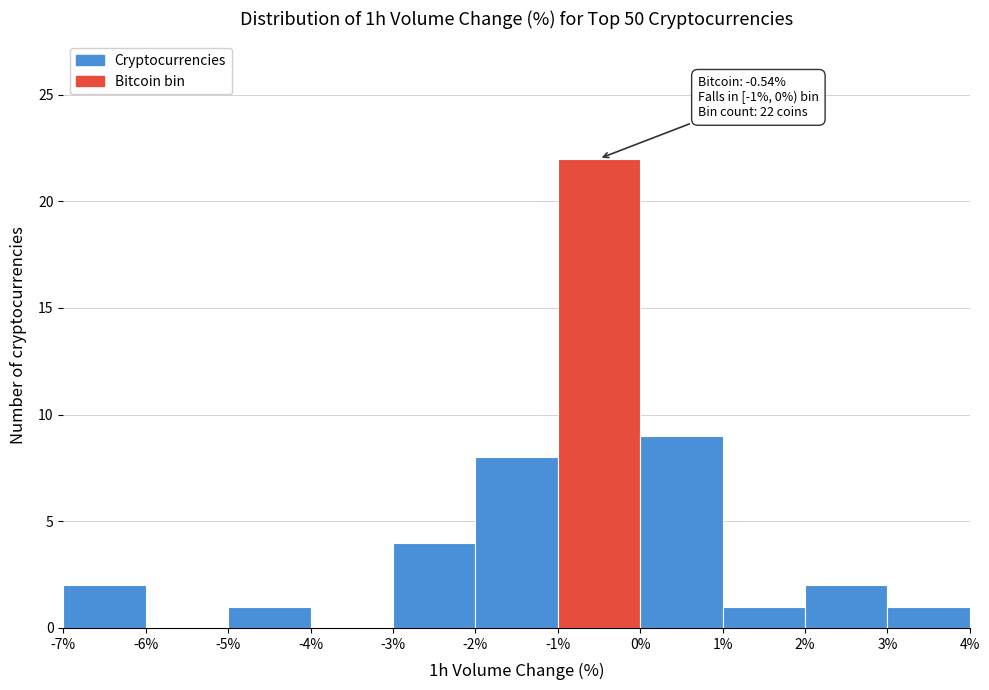

Over which range of the x-axis is the bar tallest?

-1% to 0%